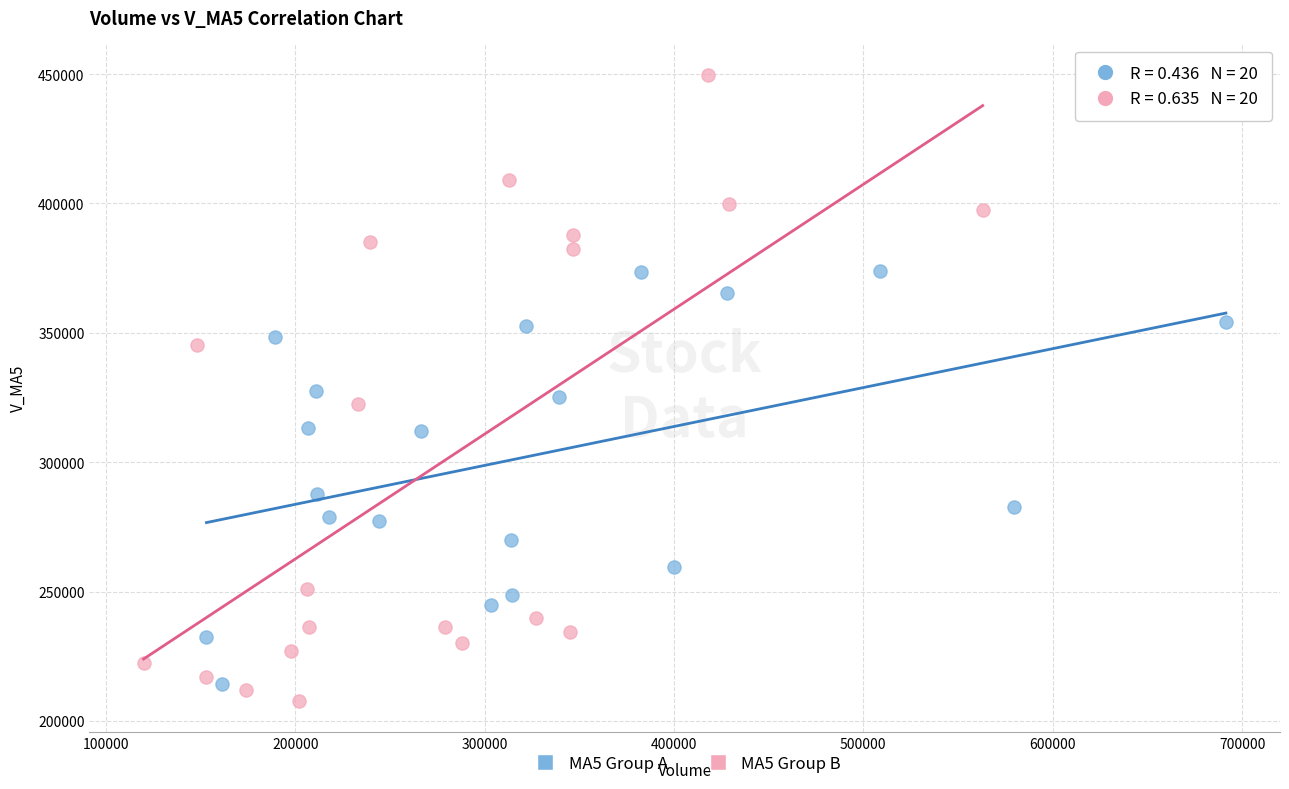

Which series reaches the maximum Y coordinate?

MA5 Group B